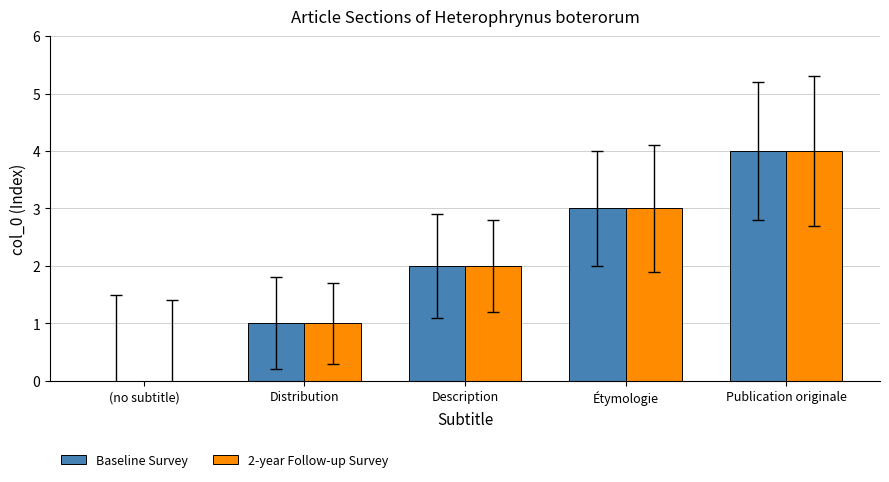

What are all the series names shown in the legend?

Baseline Survey, 2-year Follow-up Survey